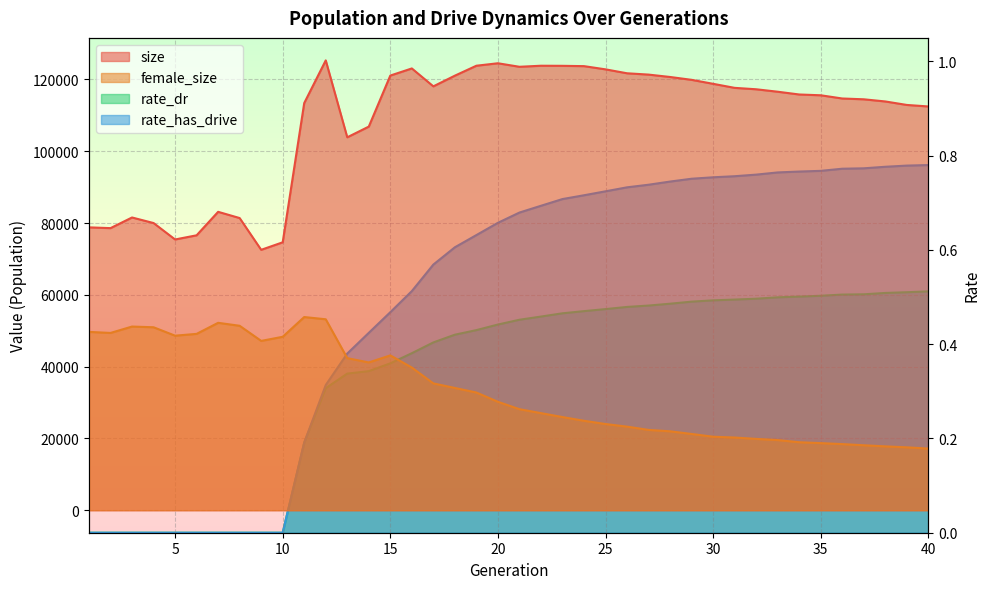

At which category does the chart reach its peak across all series?

12